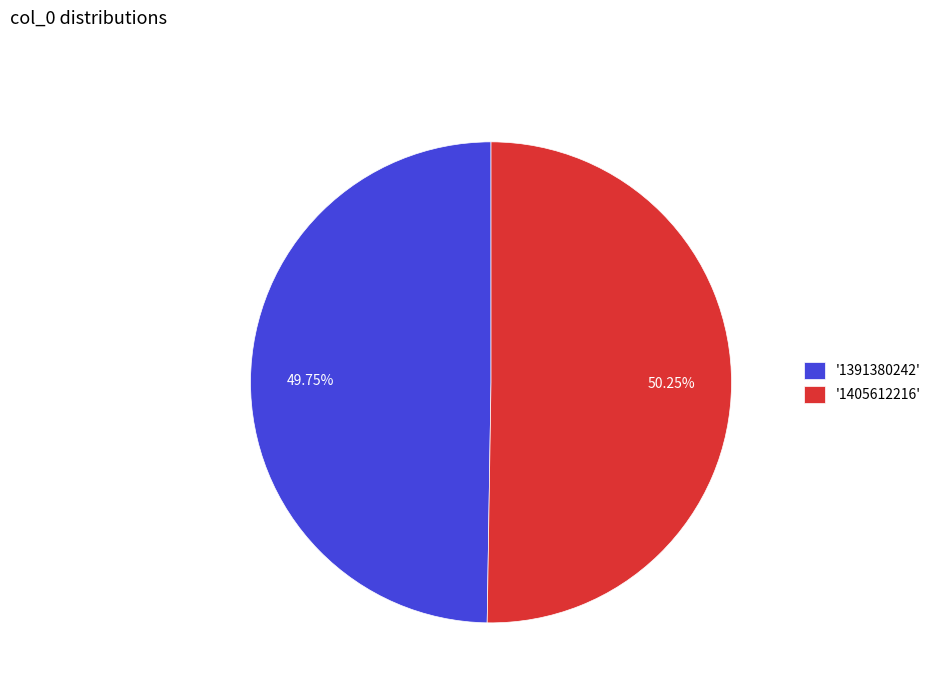

Rank the categories by value from lowest to highest.

'1391380242', '1405612216'